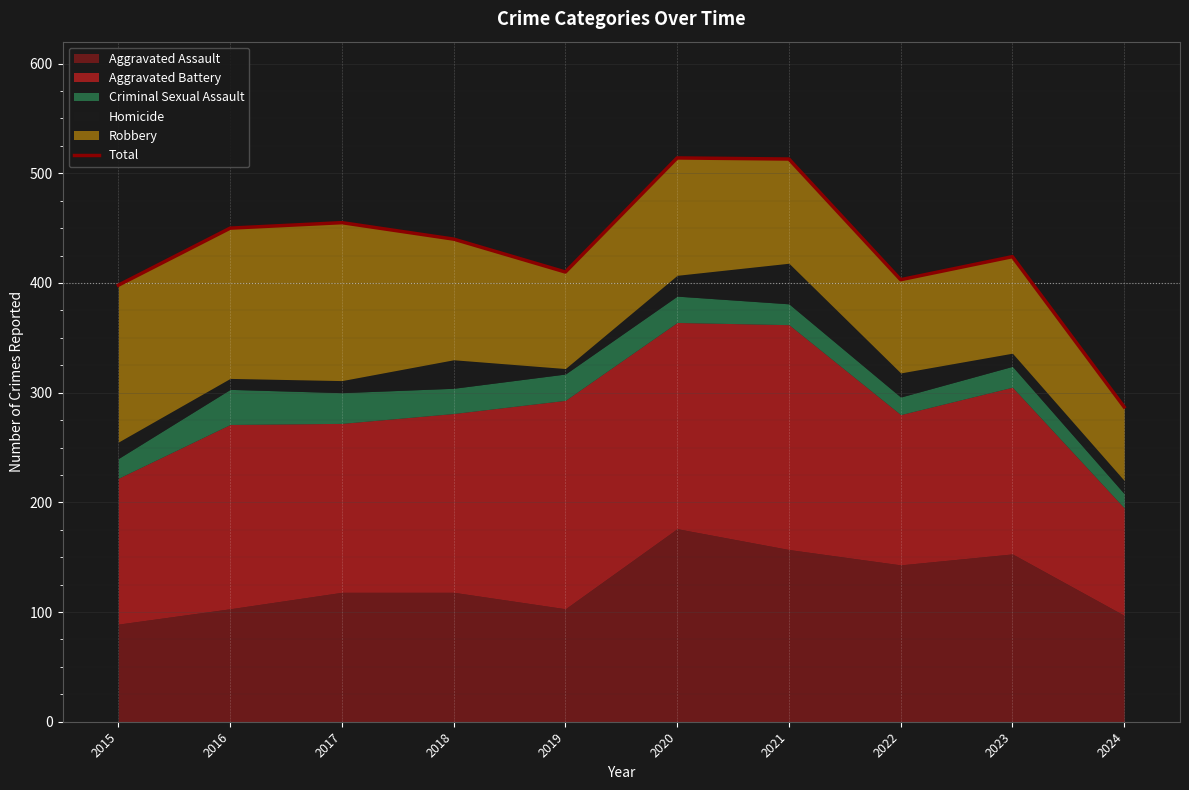

Reading right to left, transcribe all the data shown in this chart.

287	424	403	513	514	410	440	455	450	398